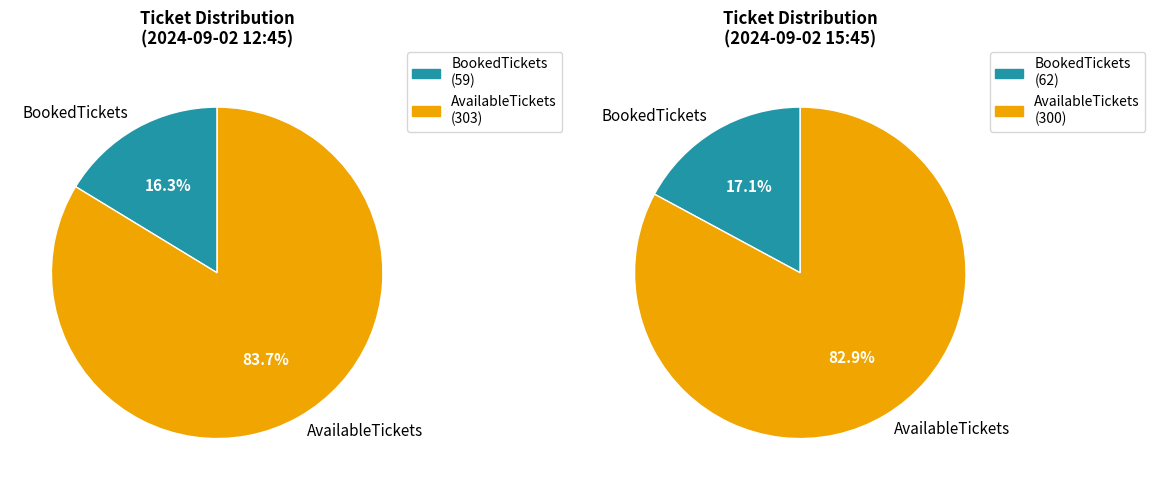

To the nearest percent, what is the difference between the largest and smallest slice percentages?

67%